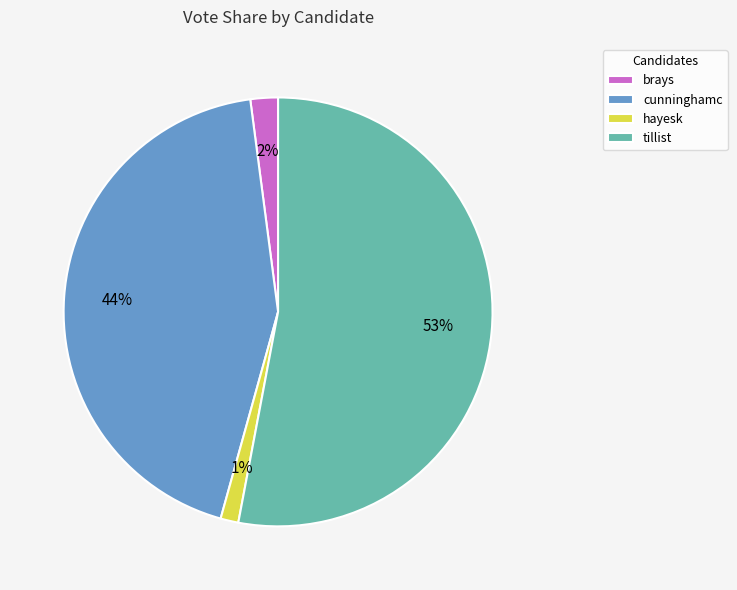

To the nearest percent, what percentage of the pie is hayesk?

1%